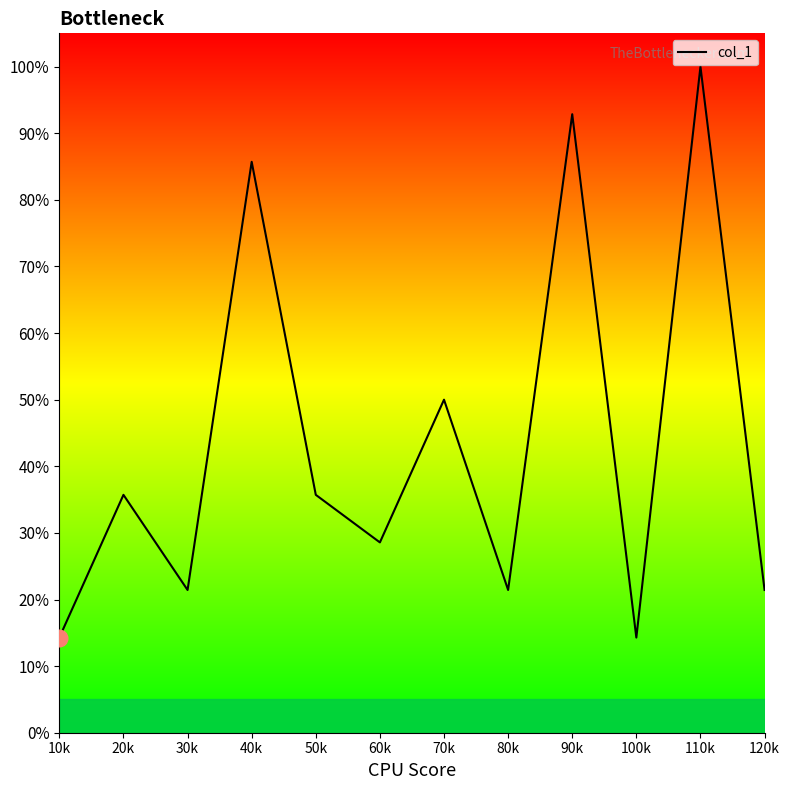

Is it true that the value at 80k is 21.4?

True